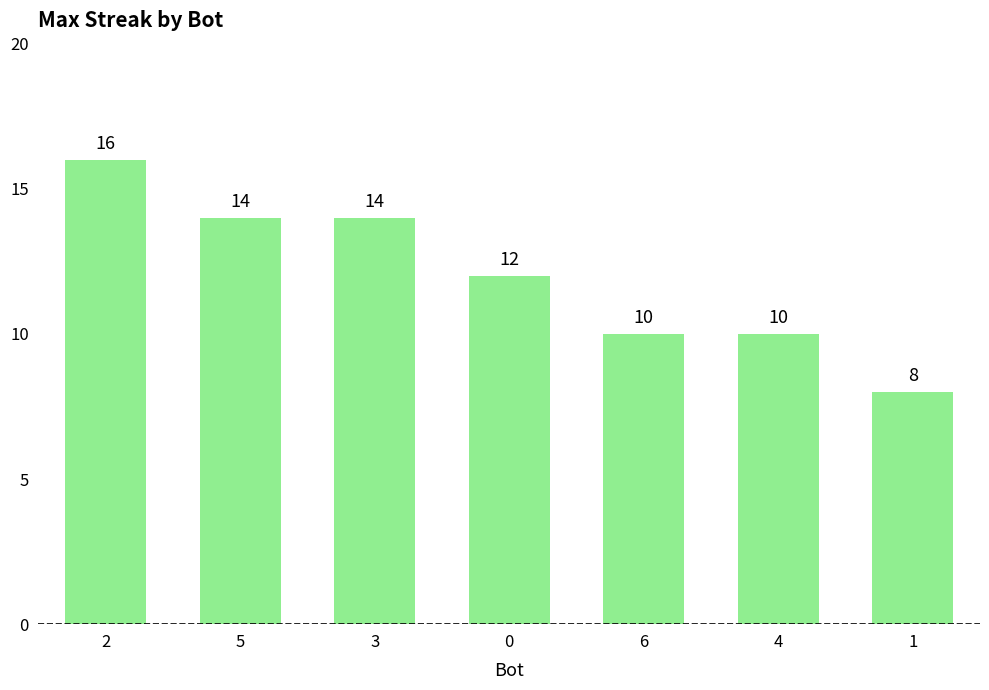

At which label does the data first exceed 12?

2